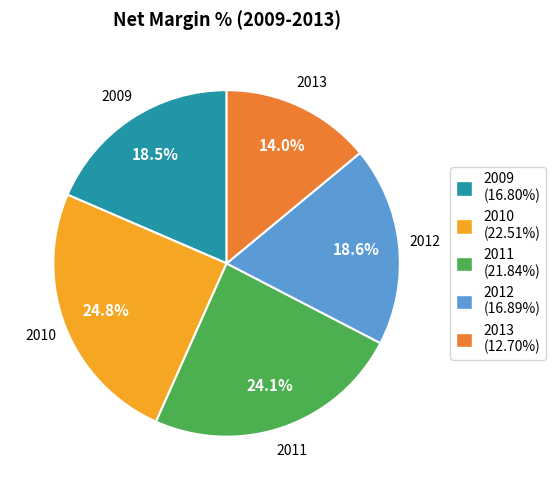

What percentage do 2009 and 2010 together represent?

43.3%